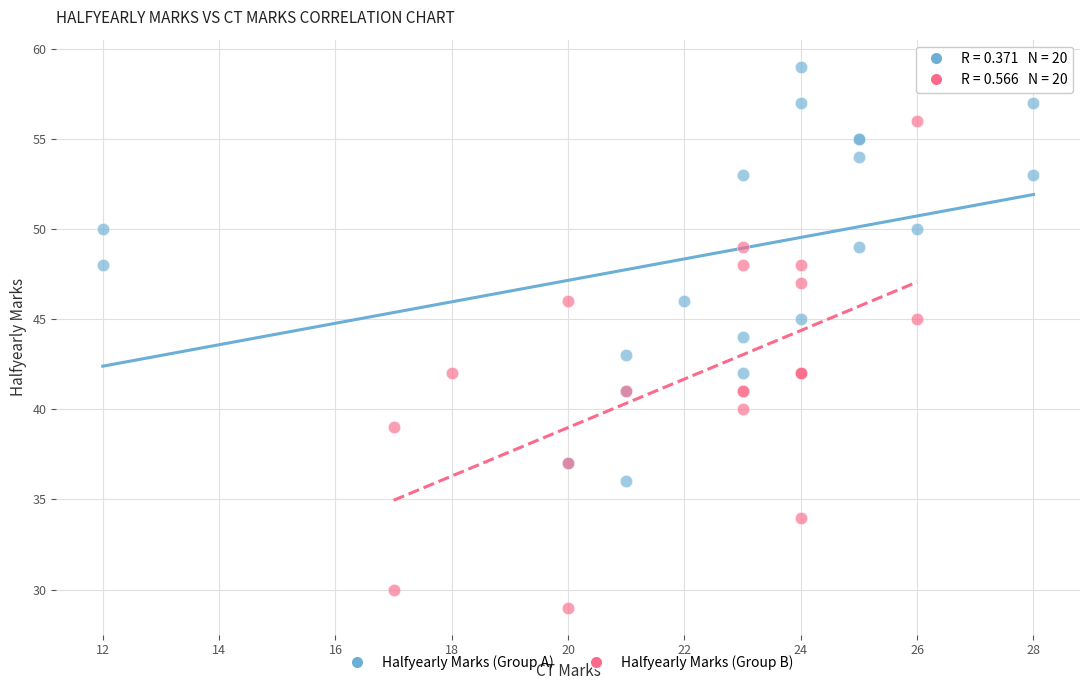

Which series has the widest spread of Y values?

Halfyearly Marks (Group B)